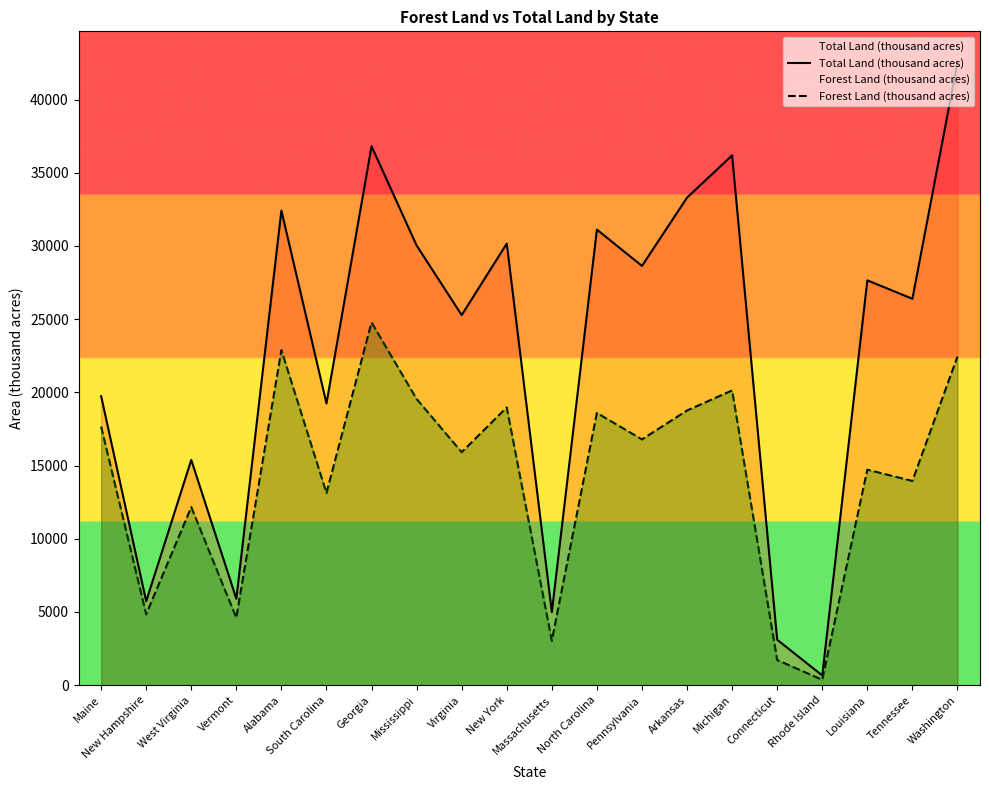

What is the sum of the Forest Land (thousand acres) values at Pennsylvania and Washington?

39217